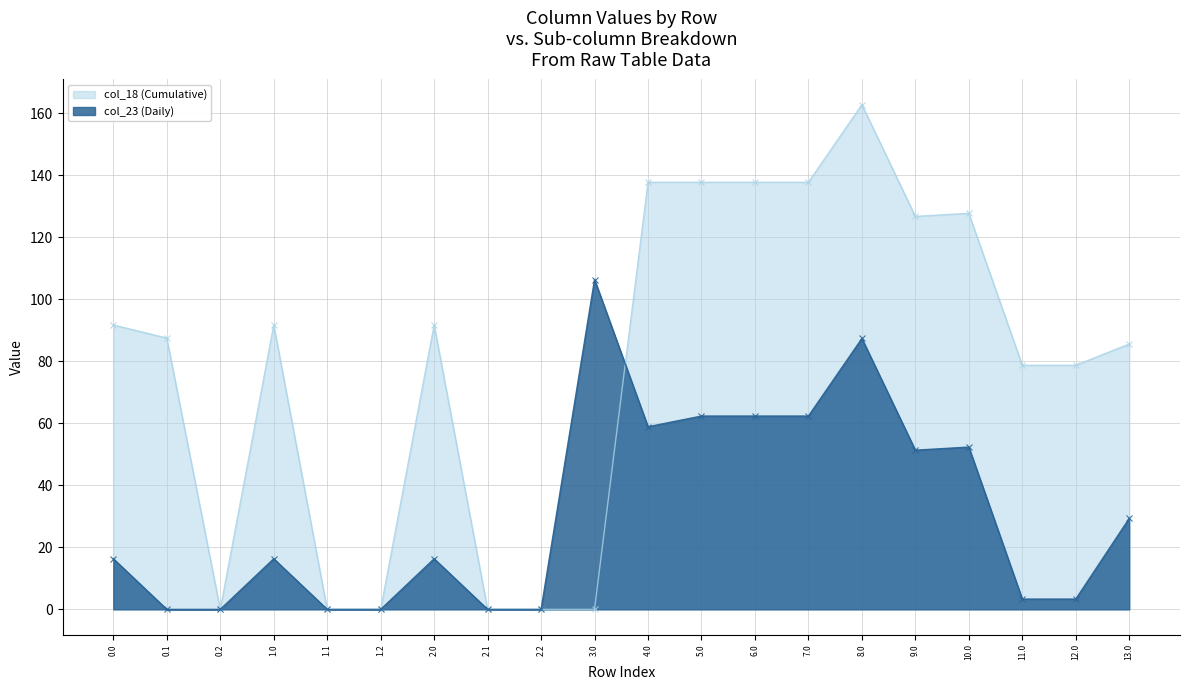

After their last crossing, which series has the higher values: col_23 (Daily) or col_18 (Cumulative)?

col_18 (Cumulative)